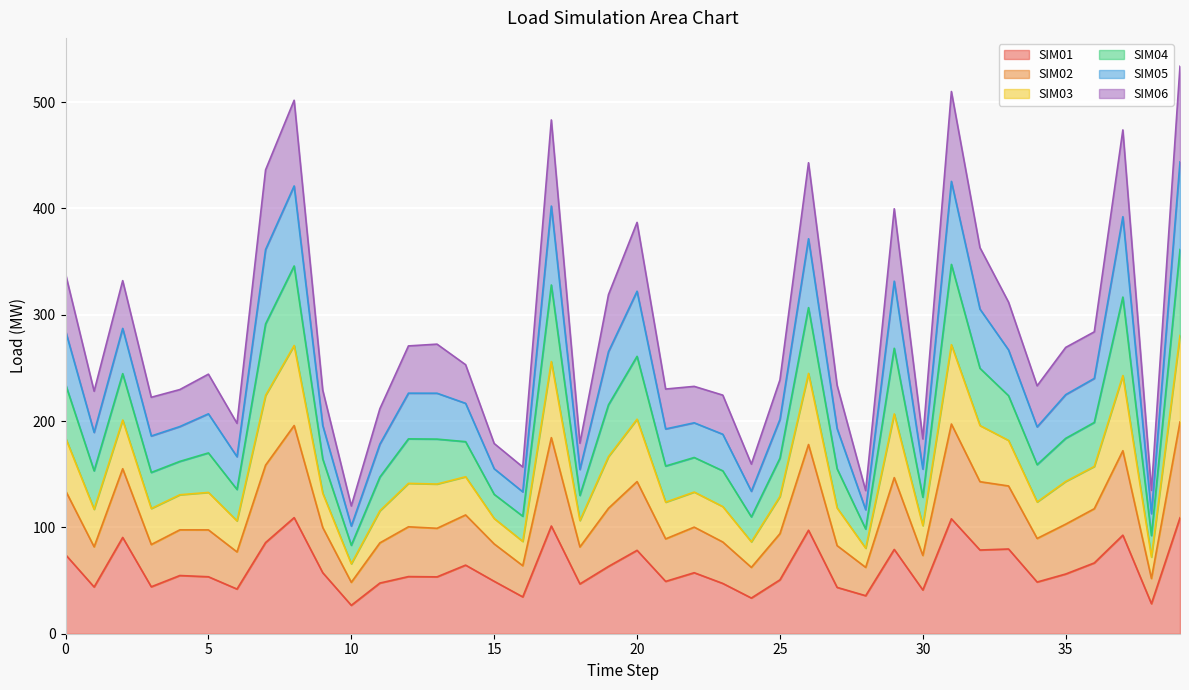

True or false: SIM01 has a value of 50.7 at 25.

True